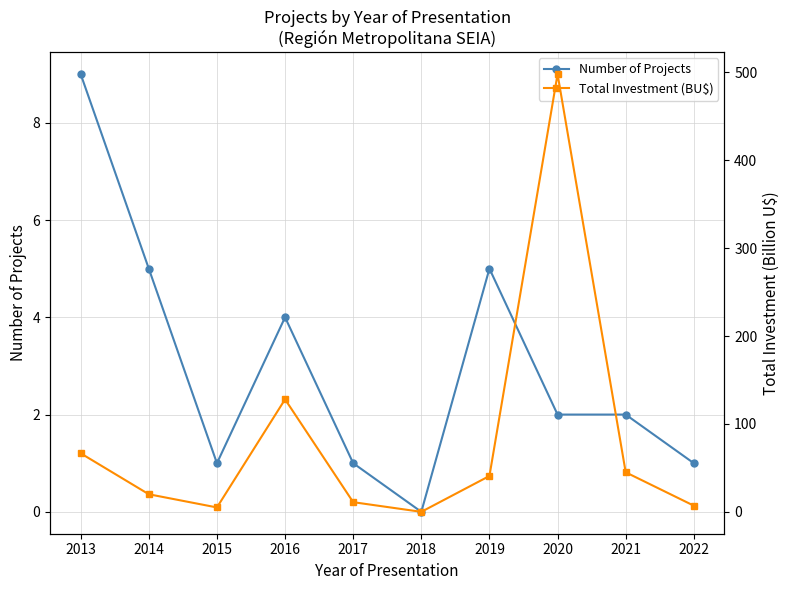

Does the chart have visible grid lines?

Yes